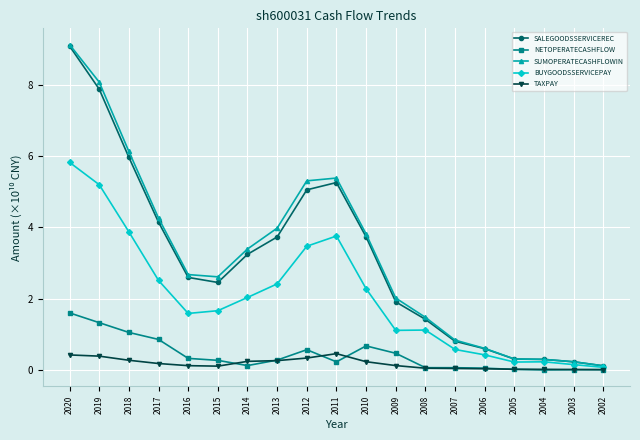

What are all the series names shown in the legend?

SALEGOODSSERVICEREC, NETOPERATECASHFLOW, SUMOPERATECASHFLOWIN, BUYGOODSSERVICEPAY, TAXPAY